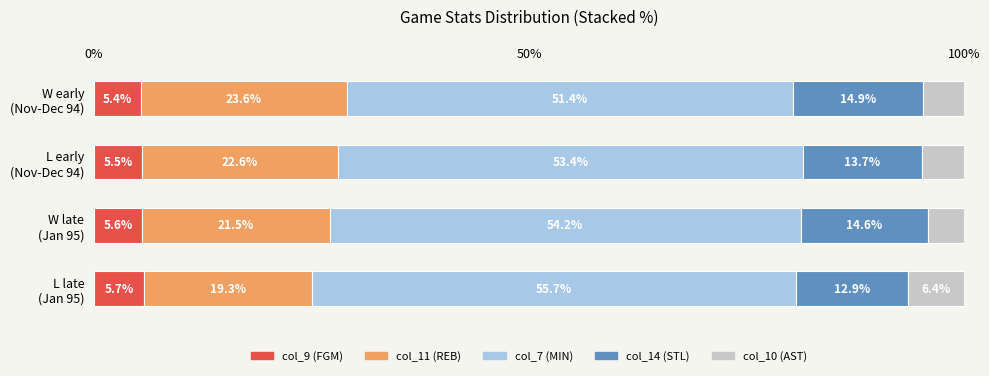

How many col_9 (FGM) values are between 5 and 6?

4